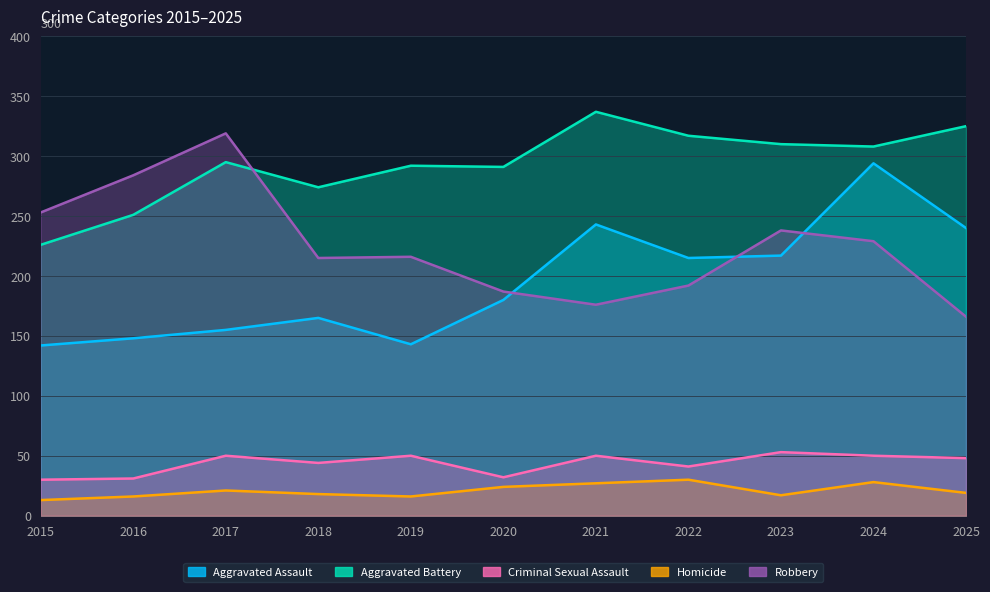

What is the sum of the Homicide values at 2018 and 2022?

48